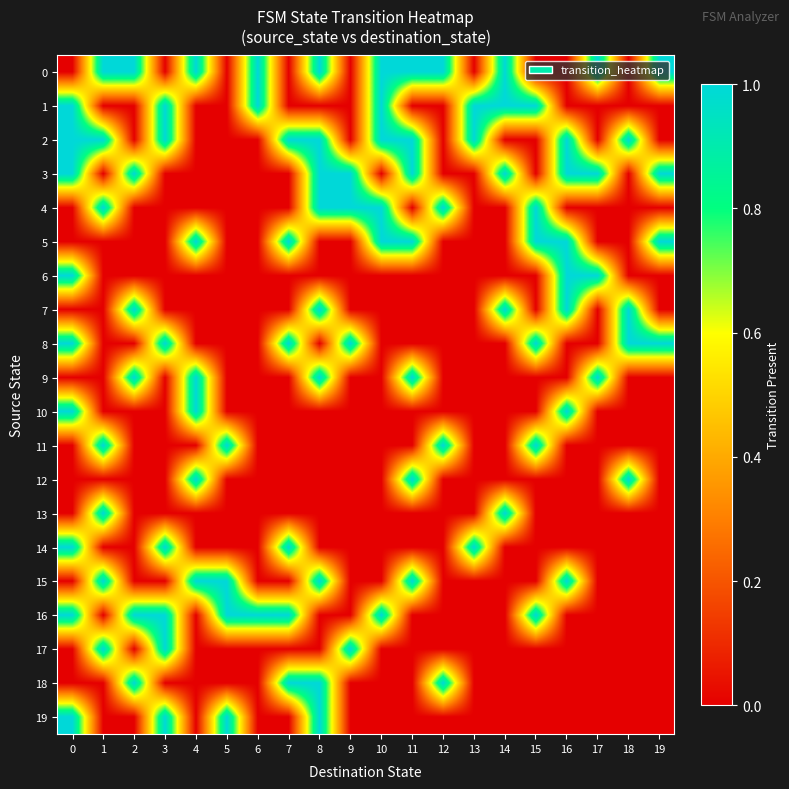

What is the maximum value shown in the chart?

1